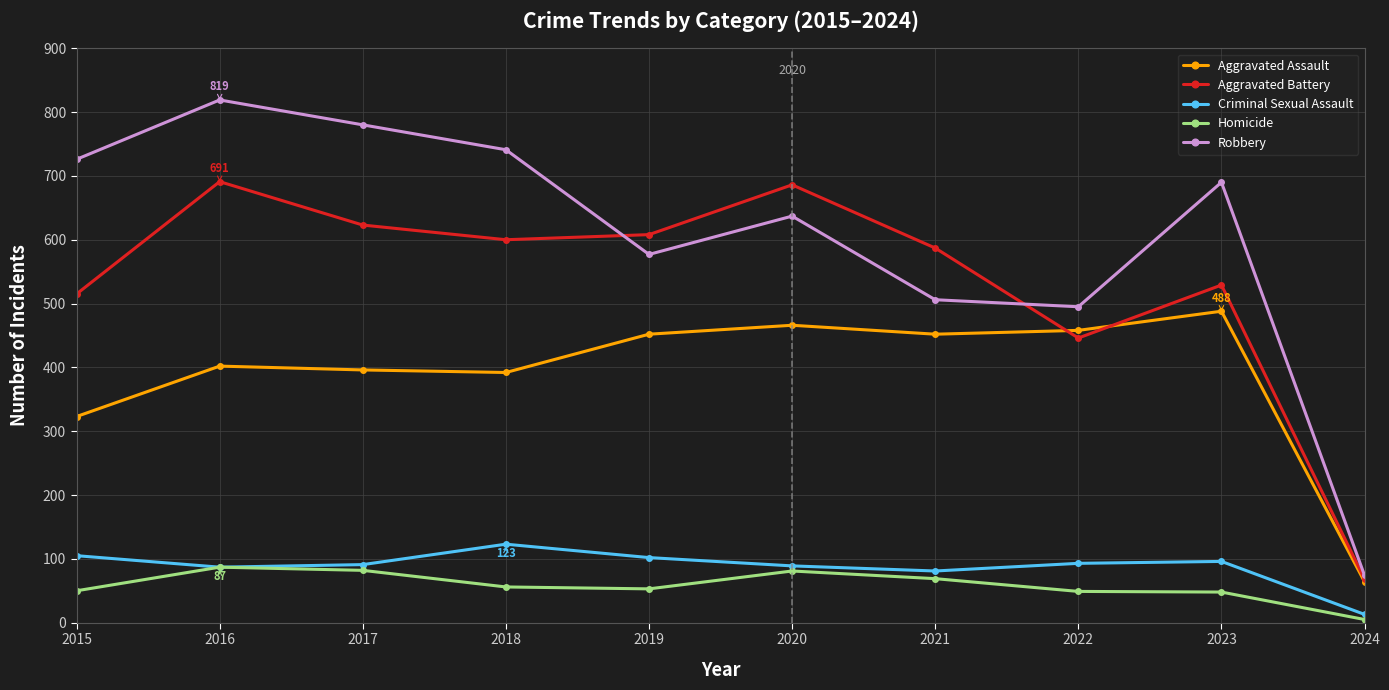

True or false: Aggravated Battery has a value of 446 at 2022.

True